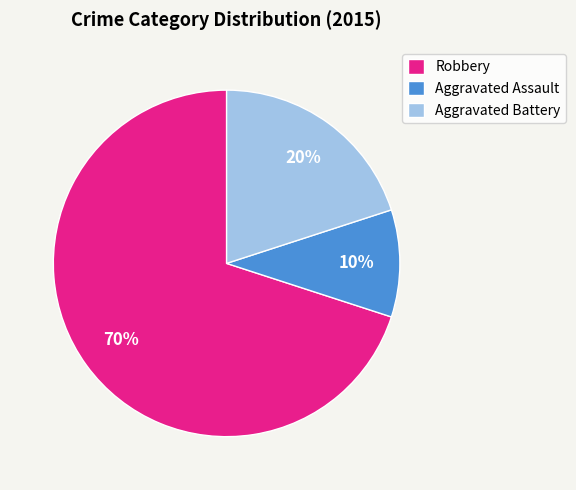

Approximately how many times larger is the value at Robbery compared to Aggravated Battery?

3.5